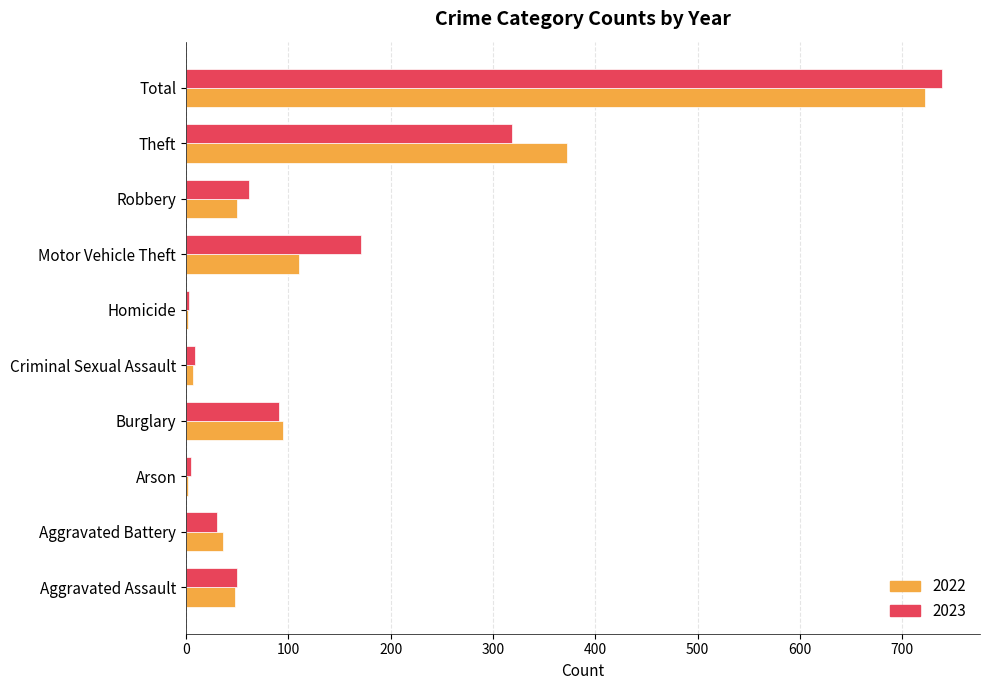

What is the spread (max minus min) of values at Robbery?

11